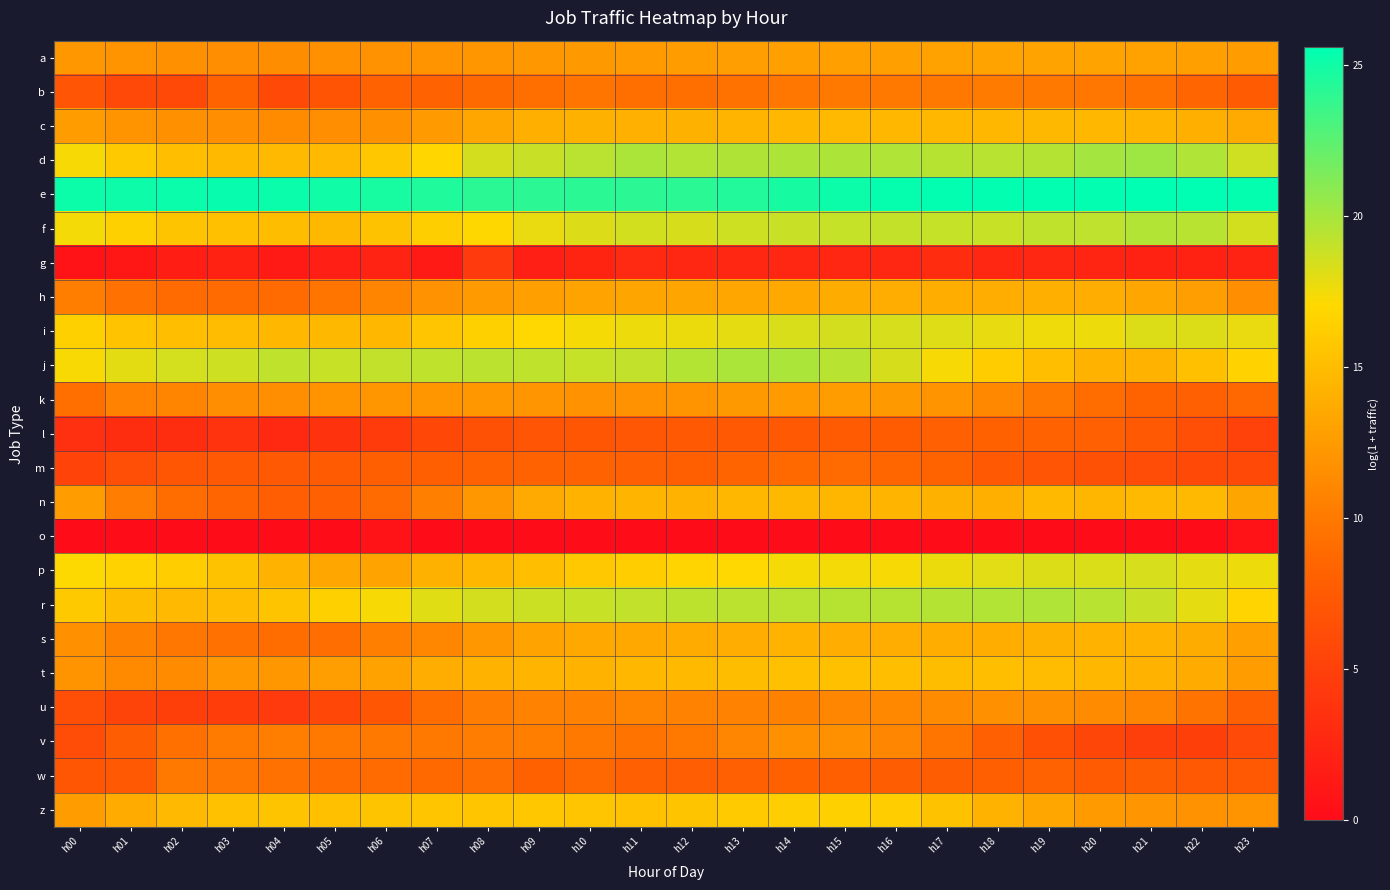

Reading right to left, list all the values displayed in this chart.

a: h23=12.6	h22=12.9	h21=13.0	h20=13.1	h19=13.1	h18=13.1	h17=13.0	h16=12.9	h15=12.8	h14=12.8	h13=12.7	h12=12.7	h11=12.5	h10=12.4	h09=12.3	h08=12.1	h07=12.0	h06=11.9	h05=11.7	h04=11.5	h03=11.5	h02=11.7	h01=11.9	h00=12.3
b: h23=7.6	h22=8.5	h21=9.5	h20=9.9	h19=10.0	h18=10.1	h17=10.0	h16=9.9	h15=10.0	h14=9.9	h13=9.5	h12=9.2	h11=9.3	h10=9.7	h09=9.3	h08=8.9	h07=8.2	h06=8.2	h05=6.9	h04=5.9	h03=8.3	h02=5.9	h01=5.8	h00=7.0
c: h23=13.6	h22=14.1	h21=14.5	h20=14.6	h19=14.7	h18=14.6	h17=14.6	h16=14.6	h15=14.7	h14=14.6	h13=14.4	h12=14.1	h11=14.1	h10=14.1	h09=14.0	h08=13.4	h07=12.5	h06=11.8	h05=11.5	h04=11.4	h03=11.5	h02=11.7	h01=12.0	h00=12.7
d: h23=18.7	h22=19.7	h21=20.3	h20=20.1	h19=19.6	h18=19.4	h17=19.5	h16=19.7	h15=19.8	h14=19.8	h13=19.8	h12=19.6	h11=19.8	h10=19.4	h09=18.9	h08=18.5	h07=16.9	h06=15.8	h05=14.7	h04=14.7	h03=14.8	h02=15.2	h01=15.9	h00=17.3
e: h23=25.4	h22=25.6	h21=25.6	h20=25.5	h19=25.5	h18=25.5	h17=25.5	h16=25.4	h15=25.2	h14=24.8	h13=24.4	h12=24.2	h11=24.1	h10=24.2	h09=24.1	h08=24.2	h07=24.5	h06=24.8	h05=25.0	h04=25.2	h03=25.3	h02=25.2	h01=25.1	h00=25.2
f: h23=18.6	h22=19.4	h21=19.6	h20=19.2	h19=19.2	h18=19.0	h17=19.0	h16=19.0	h15=19.0	h14=18.9	h13=18.7	h12=18.4	h11=18.6	h10=18.2	h09=17.8	h08=17.0	h07=16.3	h06=15.4	h05=14.7	h04=15.0	h03=15.2	h02=15.6	h01=16.4	h00=17.4
g: h23=2.2	h22=2.1	h21=2.1	h20=2.4	h19=2.6	h18=2.6	h17=3.1	h16=2.6	h15=2.6	h14=2.6	h13=2.6	h12=2.6	h11=2.8	h10=2.3	h09=1.8	h08=4.4	h07=1.4	h06=2.2	h05=1.8	h04=1.4	h03=2.1	h02=1.6	h01=1.1	h00=0.7
h: h23=11.6	h22=12.7	h21=13.4	h20=13.9	h19=14.0	h18=13.9	h17=13.9	h16=13.8	h15=13.8	h14=13.6	h13=13.4	h12=13.2	h11=13.2	h10=13.1	h09=12.8	h08=12.5	h07=11.8	h06=10.9	h05=9.7	h04=8.9	h03=8.9	h02=8.9	h01=9.4	h00=10.4
i: h23=17.8	h22=18.2	h21=18.2	h20=17.6	h19=17.6	h18=17.8	h17=18.1	h16=18.4	h15=18.5	h14=18.3	h13=17.9	h12=17.7	h11=17.6	h10=17.4	h09=17.1	h08=16.5	h07=15.6	h06=14.6	h05=14.7	h04=14.6	h03=14.9	h02=15.2	h01=15.5	h00=16.5
j: h23=16.6	h22=15.3	h21=14.3	h20=14.3	h19=15.1	h18=16.2	h17=17.3	h16=18.4	h15=19.4	h14=19.8	h13=19.8	h12=19.6	h11=19.1	h10=19.0	h09=19.2	h08=19.3	h07=19.2	h06=19.1	h05=18.9	h04=19.2	h03=18.7	h02=18.5	h01=18.0	h00=17.3
k: h23=8.6	h22=8.0	h21=8.3	h20=9.1	h19=10.0	h18=11.1	h17=11.9	h16=12.4	h15=12.7	h14=12.5	h13=12.4	h12=12.0	h11=11.9	h10=11.8	h09=12.1	h08=12.2	h07=12.2	h06=12.2	h05=12.0	h04=11.5	h03=11.5	h02=10.9	h01=10.6	h00=9.3
l: h23=5.1	h22=6.3	h21=7.3	h20=8.0	h19=8.2	h18=8.1	h17=8.0	h16=7.6	h15=7.6	h14=7.4	h13=7.4	h12=7.3	h11=7.2	h10=7.0	h09=6.9	h08=6.6	h07=5.7	h06=4.5	h05=3.6	h04=2.8	h03=3.7	h02=3.1	h01=3.1	h00=3.5
m: h23=5.9	h22=5.9	h21=6.2	h20=6.6	h19=7.0	h18=7.5	h17=8.3	h16=8.6	h15=8.9	h14=8.8	h13=8.4	h12=7.9	h11=8.0	h10=8.2	h09=8.2	h08=8.2	h07=7.9	h06=7.9	h05=7.5	h04=7.3	h03=7.5	h02=7.0	h01=6.3	h00=5.3
n: h23=13.3	h22=14.8	h21=14.7	h20=14.5	h19=14.8	h18=14.0	h17=14.2	h16=14.5	h15=14.5	h14=14.7	h13=14.6	h12=14.3	h11=14.5	h10=14.3	h09=13.6	h08=12.3	h07=10.5	h06=9.0	h05=8.0	h04=7.8	h03=8.5	h02=9.0	h01=10.3	h00=12.6
o: h23=0.7	h22=0.0	h21=0.0	h20=0.0	h19=0.0	h18=0.0	h17=0.0	h16=0.0	h15=0.0	h14=0.0	h13=0.0	h12=0.0	h11=0.0	h10=0.0	h09=0.0	h08=0.0	h07=0.0	h06=0.7	h05=0.0	h04=0.0	h03=0.0	h02=0.0	h01=0.0	h00=0.0
p: h23=17.6	h22=17.9	h21=18.4	h20=18.3	h19=18.2	h18=18.0	h17=17.7	h16=17.3	h15=17.4	h14=17.4	h13=17.1	h12=16.7	h11=16.2	h10=15.8	h09=15.2	h08=14.6	h07=14.1	h06=13.1	h05=13.4	h04=14.3	h03=15.4	h02=16.2	h01=16.6	h00=17.1
r: h23=16.8	h22=17.9	h21=18.9	h20=19.4	h19=19.7	h18=19.6	h17=19.5	h16=19.5	h15=19.5	h14=19.4	h13=19.3	h12=19.3	h11=19.1	h10=18.9	h09=18.8	h08=18.5	h07=18.1	h06=17.3	h05=16.4	h04=15.6	h03=15.0	h02=14.7	h01=15.1	h00=15.9
s: h23=12.8	h22=13.8	h21=14.2	h20=14.3	h19=14.1	h18=13.9	h17=13.9	h16=13.8	h15=13.8	h14=14.3	h13=13.8	h12=13.7	h11=13.6	h10=13.5	h09=13.1	h08=12.3	h07=11.0	h06=10.5	h05=9.2	h04=9.0	h03=9.4	h02=9.9	h01=10.6	h00=11.7
t: h23=12.6	h22=13.7	h21=14.2	h20=14.6	h19=14.9	h18=15.1	h17=15.0	h16=15.1	h15=15.2	h14=15.3	h13=15.0	h12=14.8	h11=14.6	h10=14.3	h09=14.4	h08=14.3	h07=13.9	h06=13.0	h05=12.7	h04=12.3	h03=12.2	h02=11.4	h01=11.3	h00=11.9
u: h23=8.0	h22=9.5	h21=10.8	h20=11.4	h19=11.7	h18=11.7	h17=11.4	h16=11.1	h15=11.0	h14=10.6	h13=10.7	h12=10.7	h11=10.8	h10=10.7	h09=10.6	h08=10.3	h07=9.0	h06=7.1	h05=5.7	h04=4.4	h03=4.7	h02=4.9	h01=5.3	h00=6.4
v: h23=6.0	h22=4.9	h21=4.8	h20=5.5	h19=6.5	h18=8.0	h17=9.7	h16=11.0	h15=11.7	h14=11.7	h13=11.0	h12=10.0	h11=9.6	h10=10.0	h09=10.3	h08=10.3	h07=10.0	h06=10.0	h05=10.0	h04=10.4	h03=10.1	h02=9.3	h01=7.7	h00=6.1
w: h23=7.3	h22=7.4	h21=7.7	h20=7.5	h19=8.2	h18=7.9	h17=7.8	h16=7.7	h15=7.9	h14=8.1	h13=8.0	h12=7.8	h11=8.0	h10=8.7	h09=8.1	h08=9.2	h07=8.8	h06=8.9	h05=9.0	h04=9.4	h03=9.8	h02=10.0	h01=7.3	h00=7.1
z: h23=12.0	h22=11.8	h21=12.1	h20=12.5	h19=13.4	h18=14.3	h17=15.4	h16=16.2	h15=16.4	h14=16.4	h13=16.0	h12=15.6	h11=15.3	h10=15.6	h09=15.8	h08=15.7	h07=15.7	h06=15.5	h05=15.2	h04=15.5	h03=15.3	h02=14.8	h01=13.7	h00=12.6